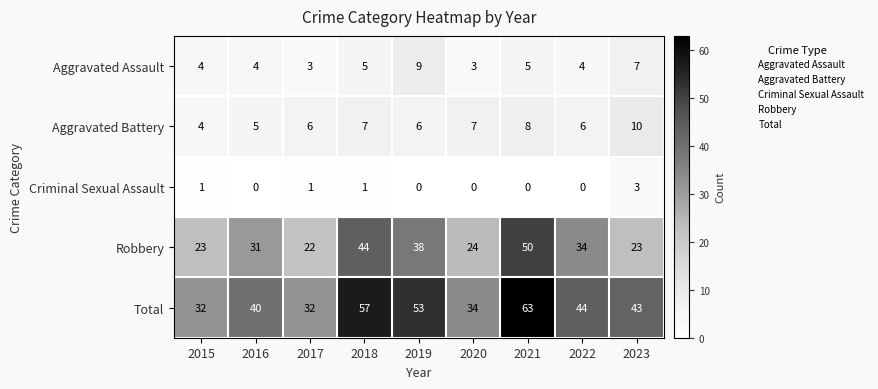

Count the Criminal Sexual Assault values in the range 0 to 1.

8